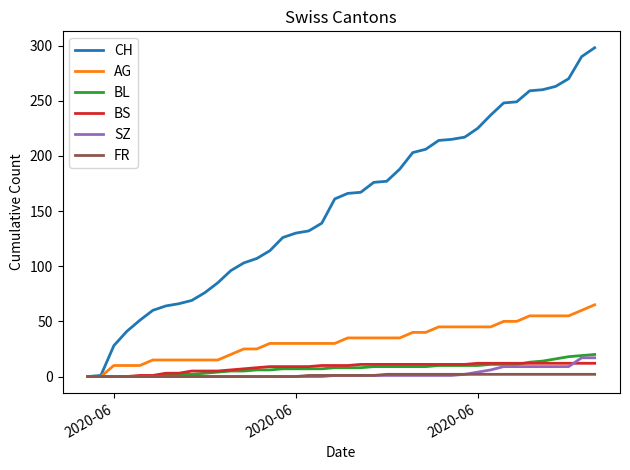

Which series has the largest total across all categories?

CH